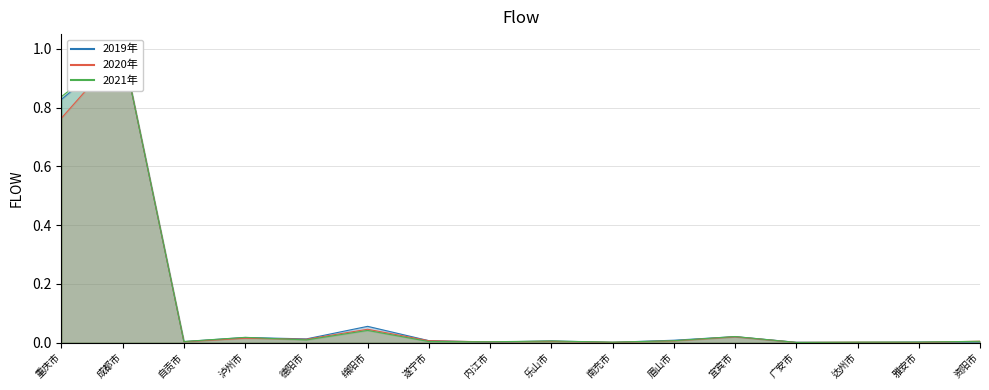

What is the difference between the second highest and second lowest values in the 2021年 series?

0.8